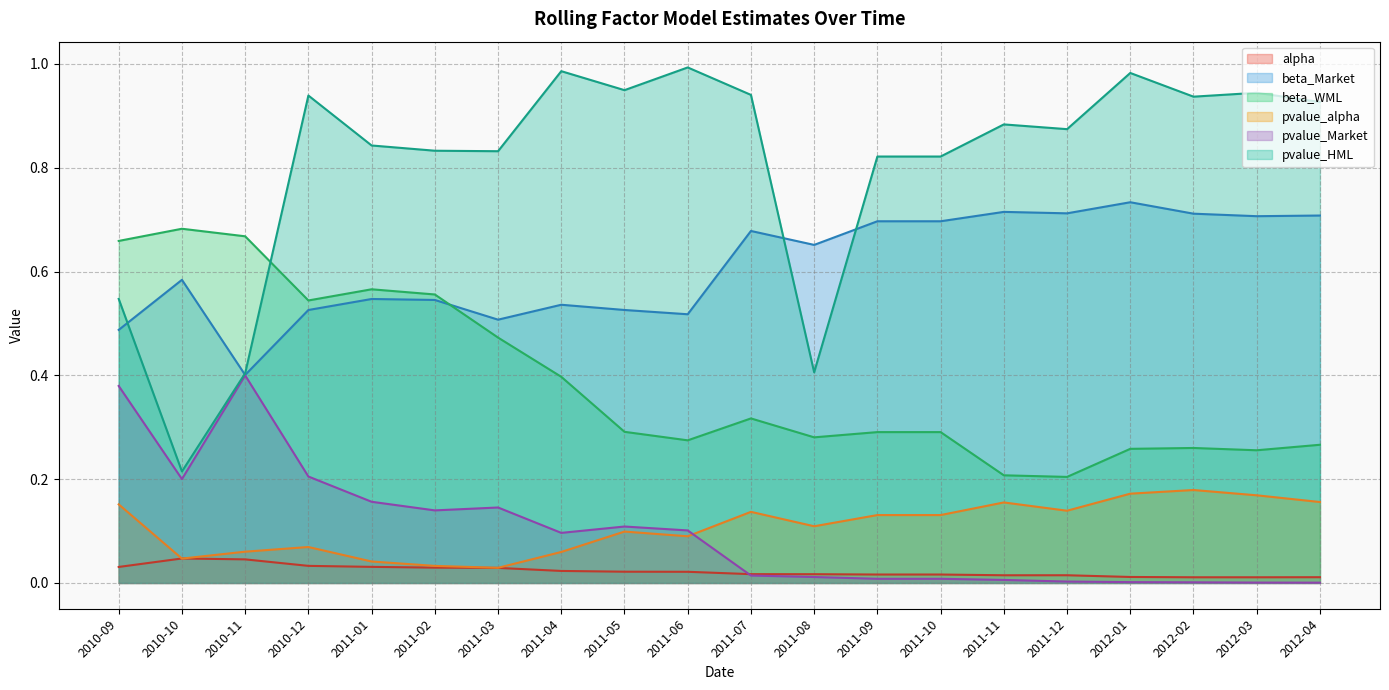

At which category does pvalue_HML reach its first local peak?

2010-12